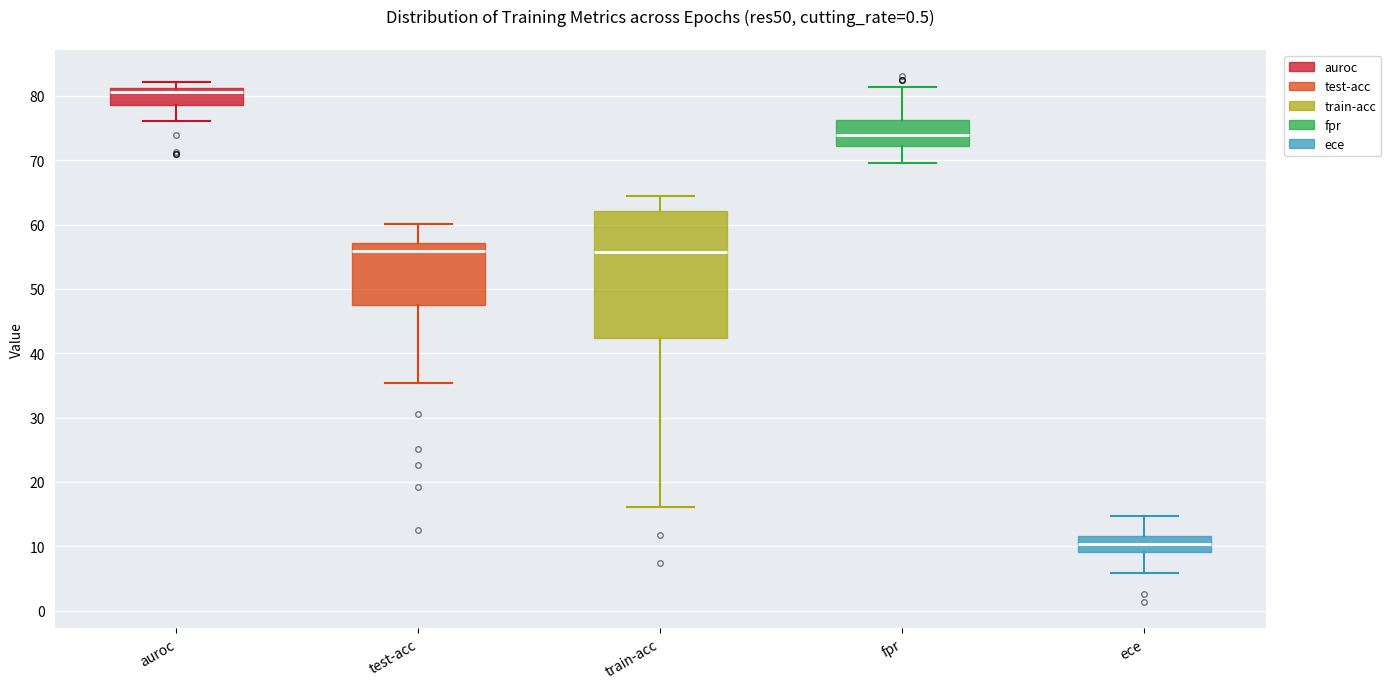

Which box has the lowest median line?

ece